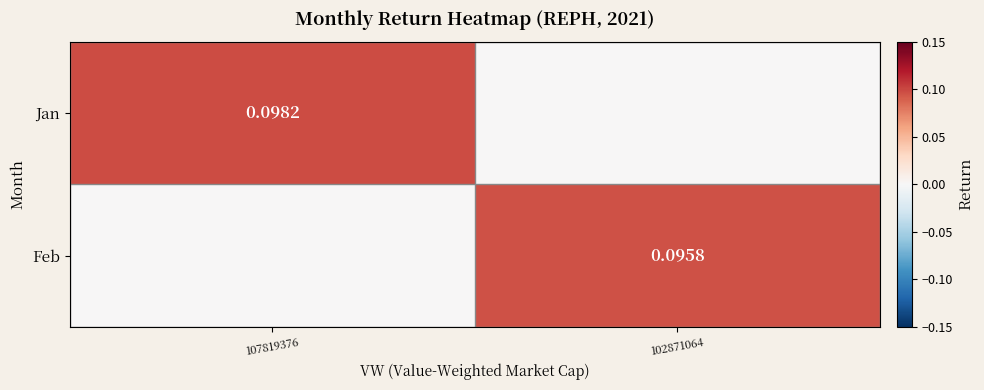

Between 102871064 and 107819376, which is larger?

107819376